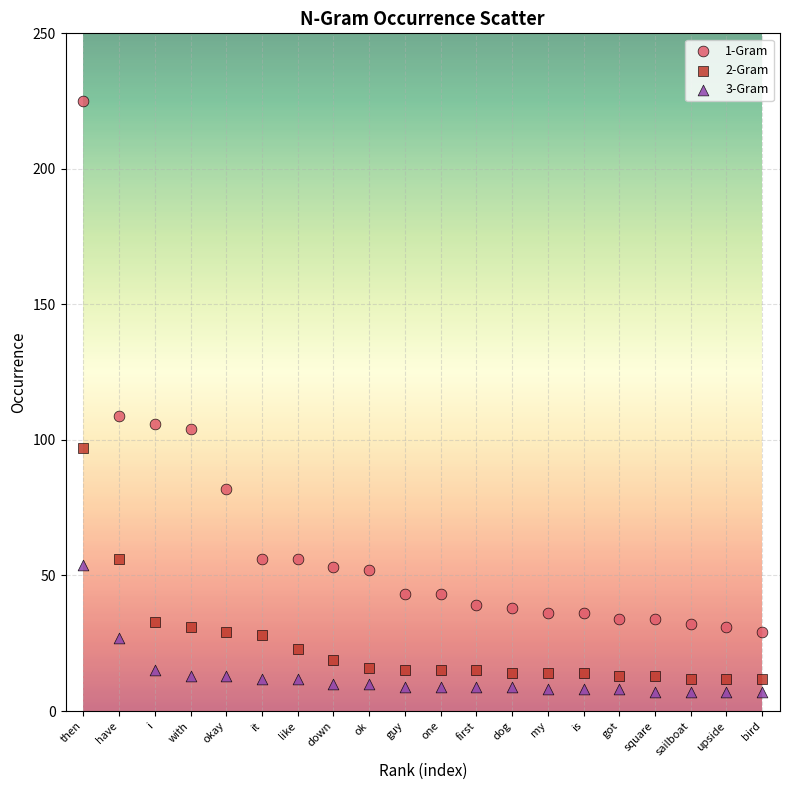

Which series reaches the maximum Y coordinate?

1-Gram